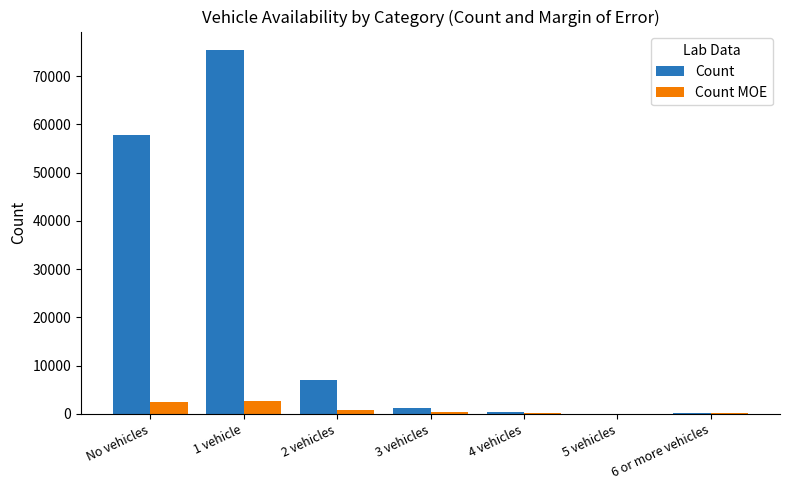

At which category is the sum across all series the highest?

1 vehicle